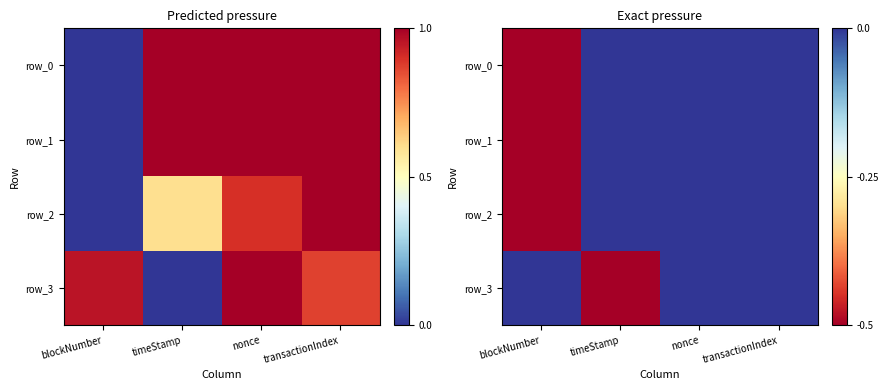

Is the value of row_2 at blockNumber greater than the value of row_3 at blockNumber?

No